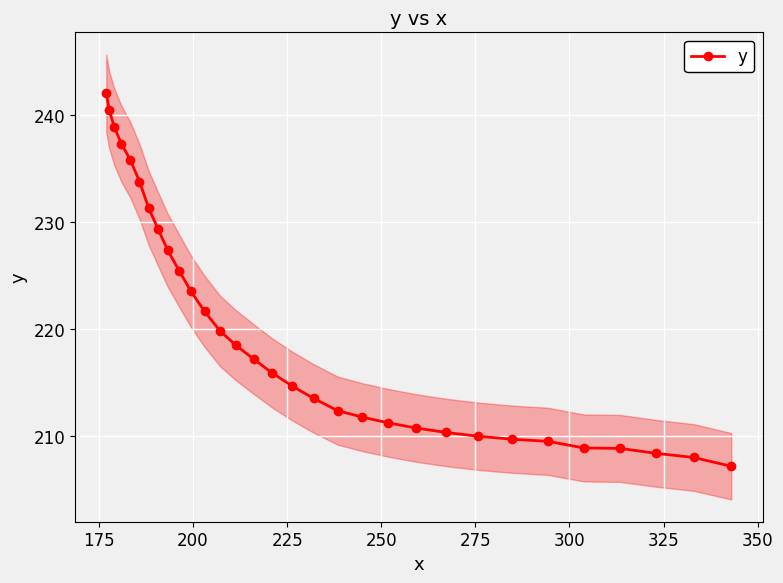

What is the maximum value for y?

242.0